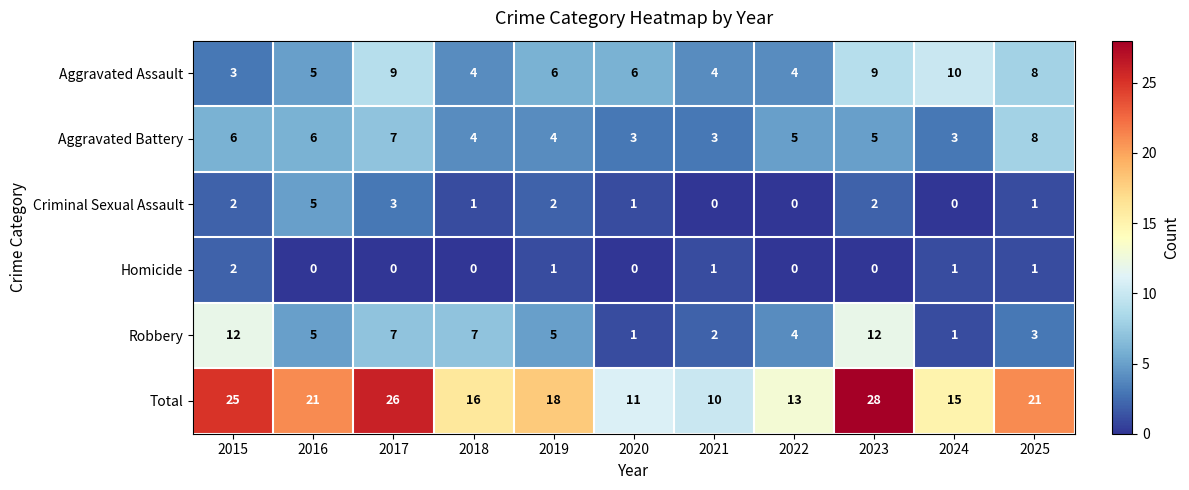

How many series are shown in this chart?

6